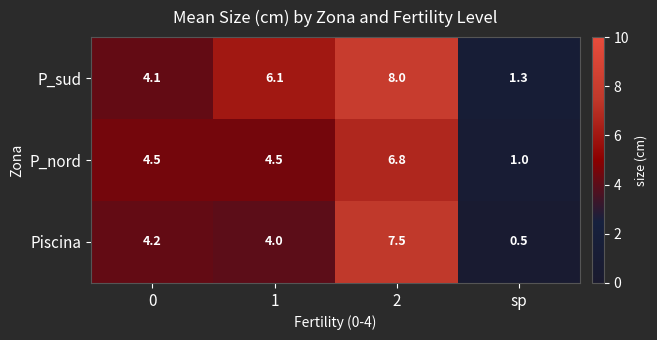

What is the difference between the P_sud values at 2 and 0?

3.9